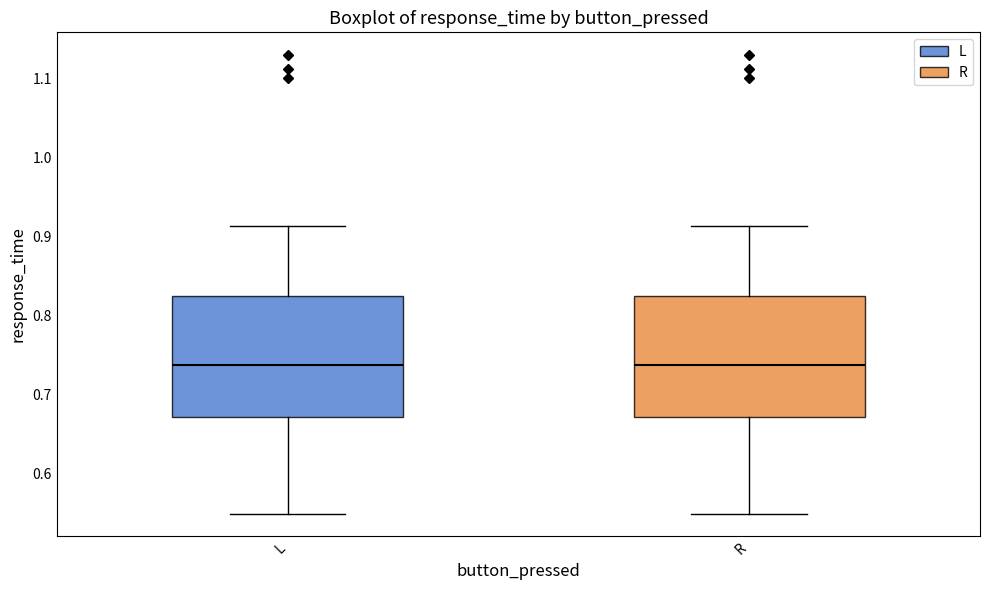

Reading left to right, transcribe this box plot: for each box, give where its median line is, the range the box spans, and where its two whiskers end, as read against the y-axis. The values are not printed on the chart, so give them approximately, as read against the axis.

L: median 0.74, box 0.67 to 0.82, whiskers 0.55 to 0.91
R: median 0.74, box 0.67 to 0.82, whiskers 0.55 to 0.91